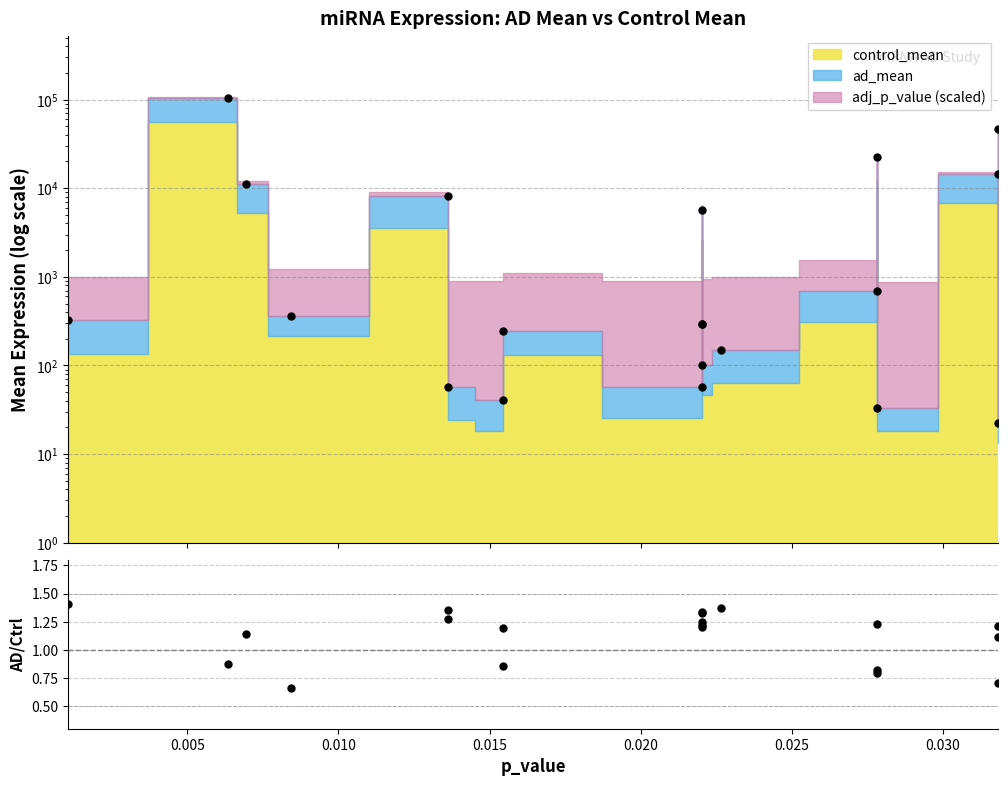

What is the smallest value displayed?

0.7